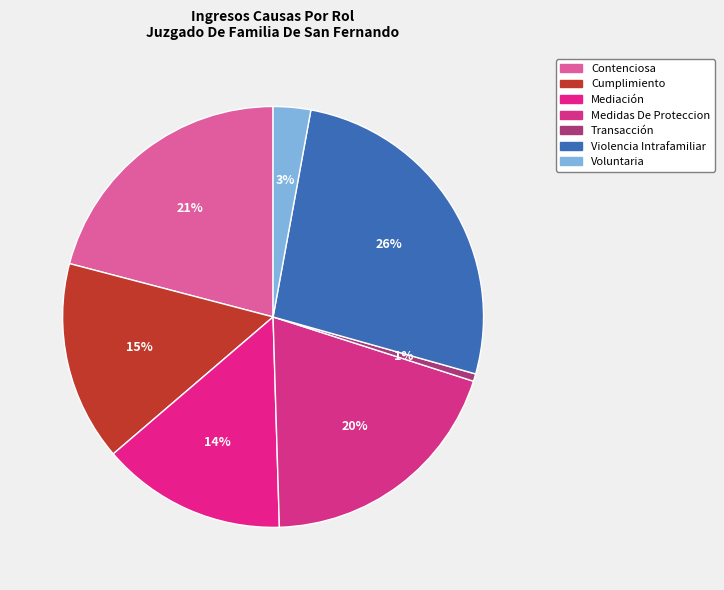

Which slice is the smallest?

Transacción